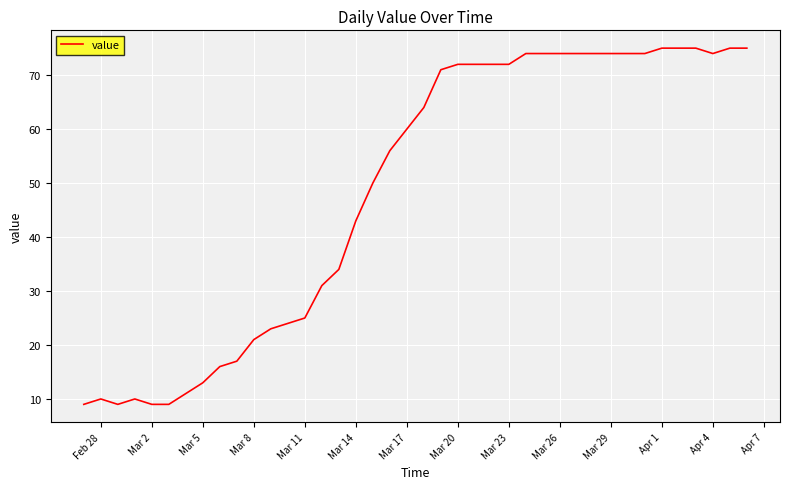

What is the greatest value displayed?

75